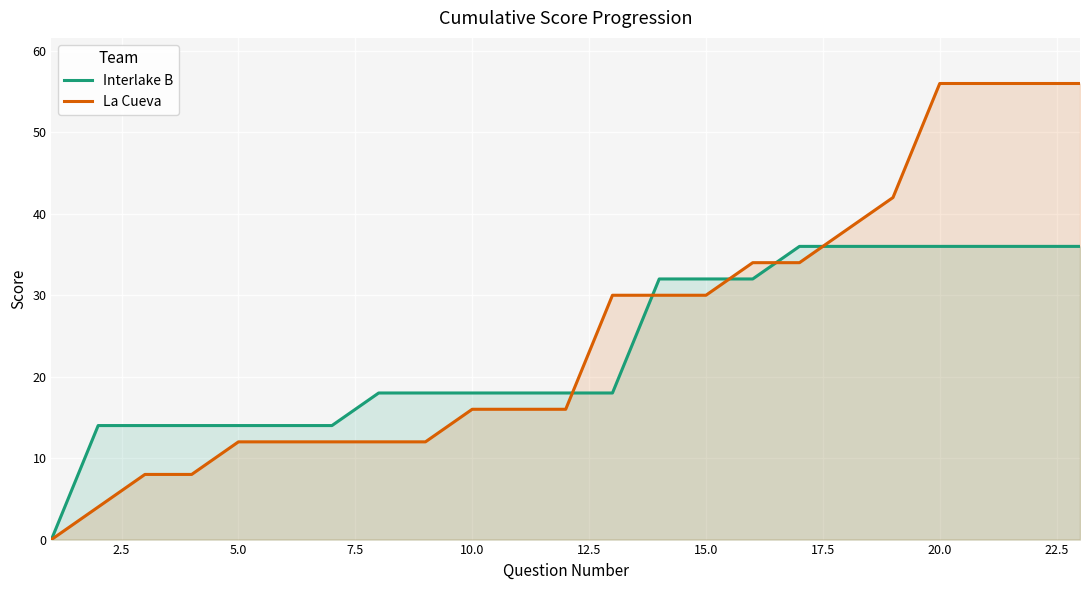

Which series has the largest range (max minus min)?

La Cueva